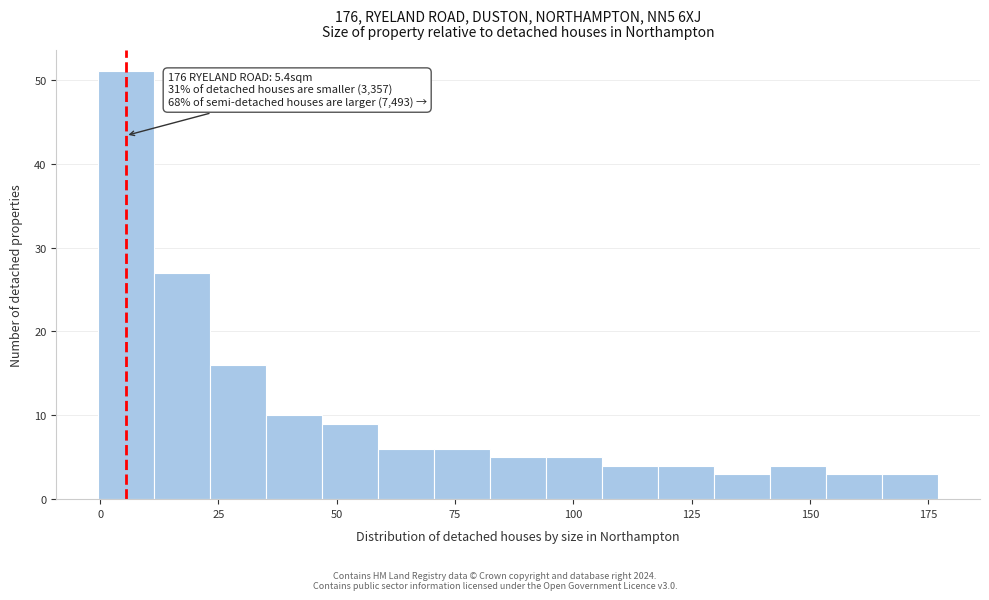

Around what value on the x-axis is the tallest bar? Give the approximate position of its centre, as read against the axis.

5